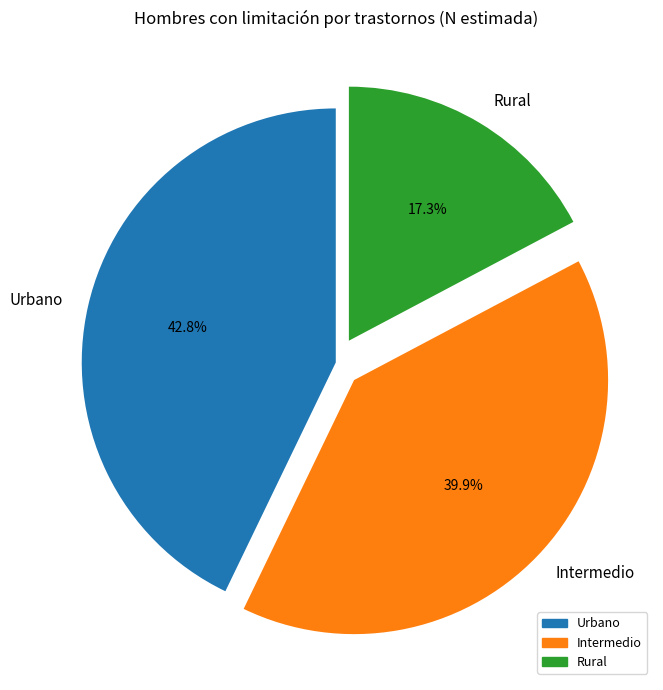

What percentage is NOT represented by Rural?

82.7%